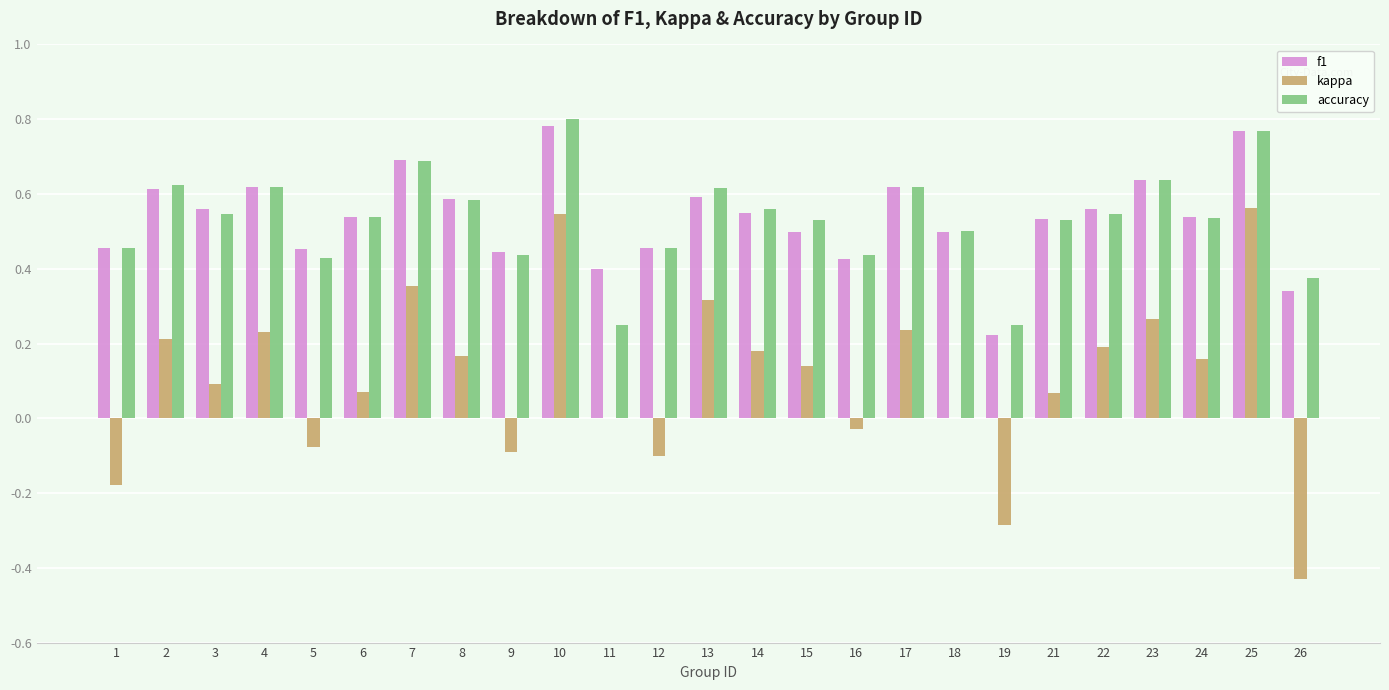

True or false: f1 has a value of 0.5 at 1.

True